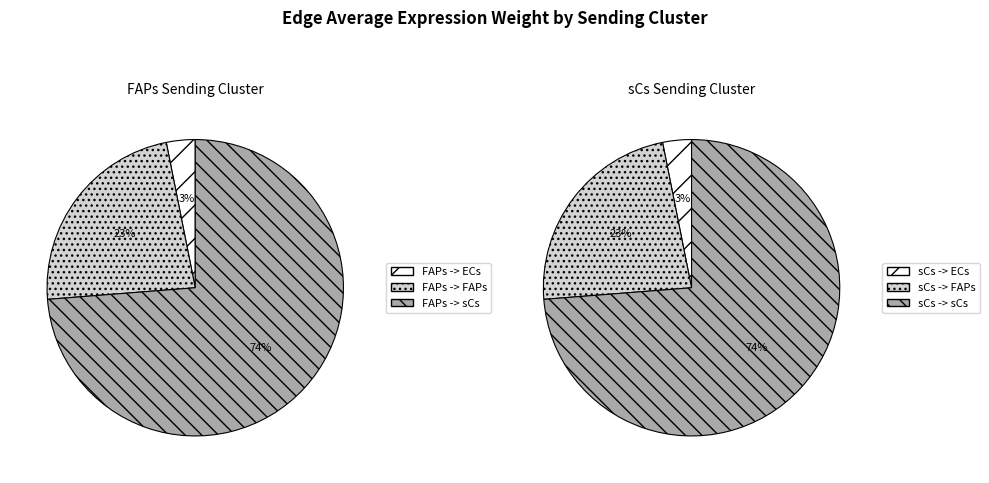

Which has a higher value, FAPs->FAPs or FAPs->ECs?

FAPs->FAPs